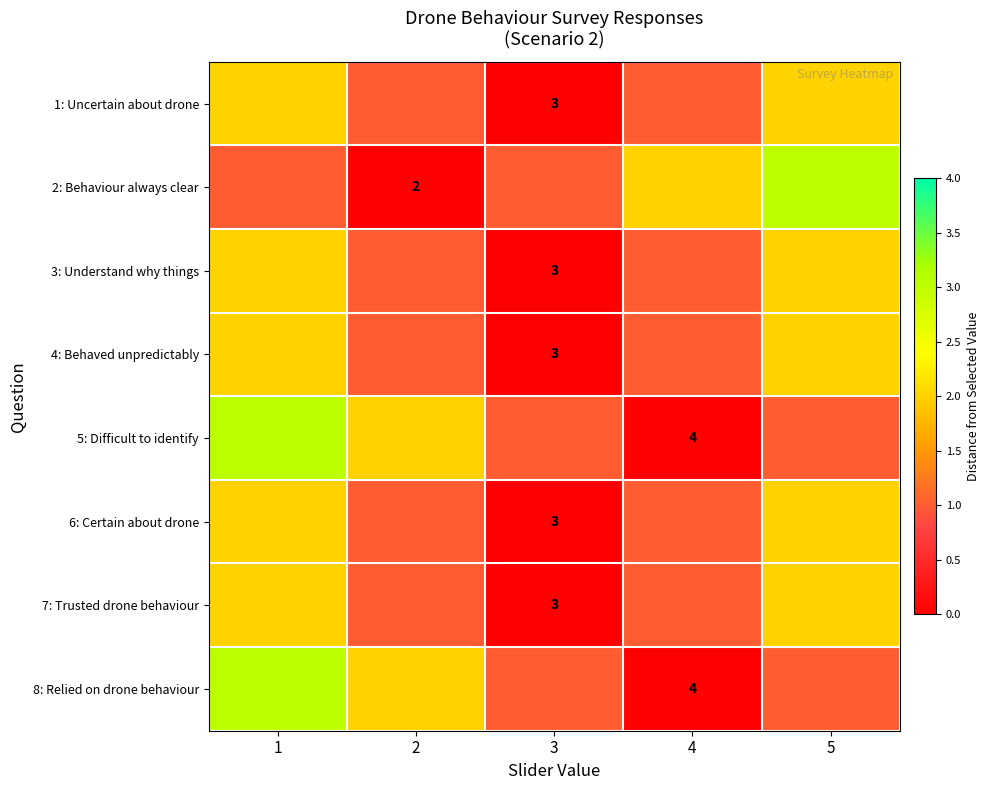

True or false: 4: Behaved unpredictably has a value of 1 at 3.

False